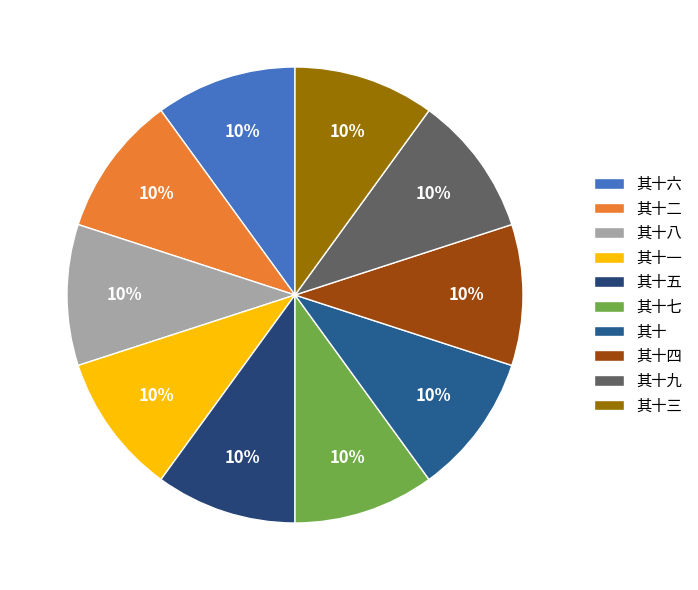

How many segments does this pie chart have?

10